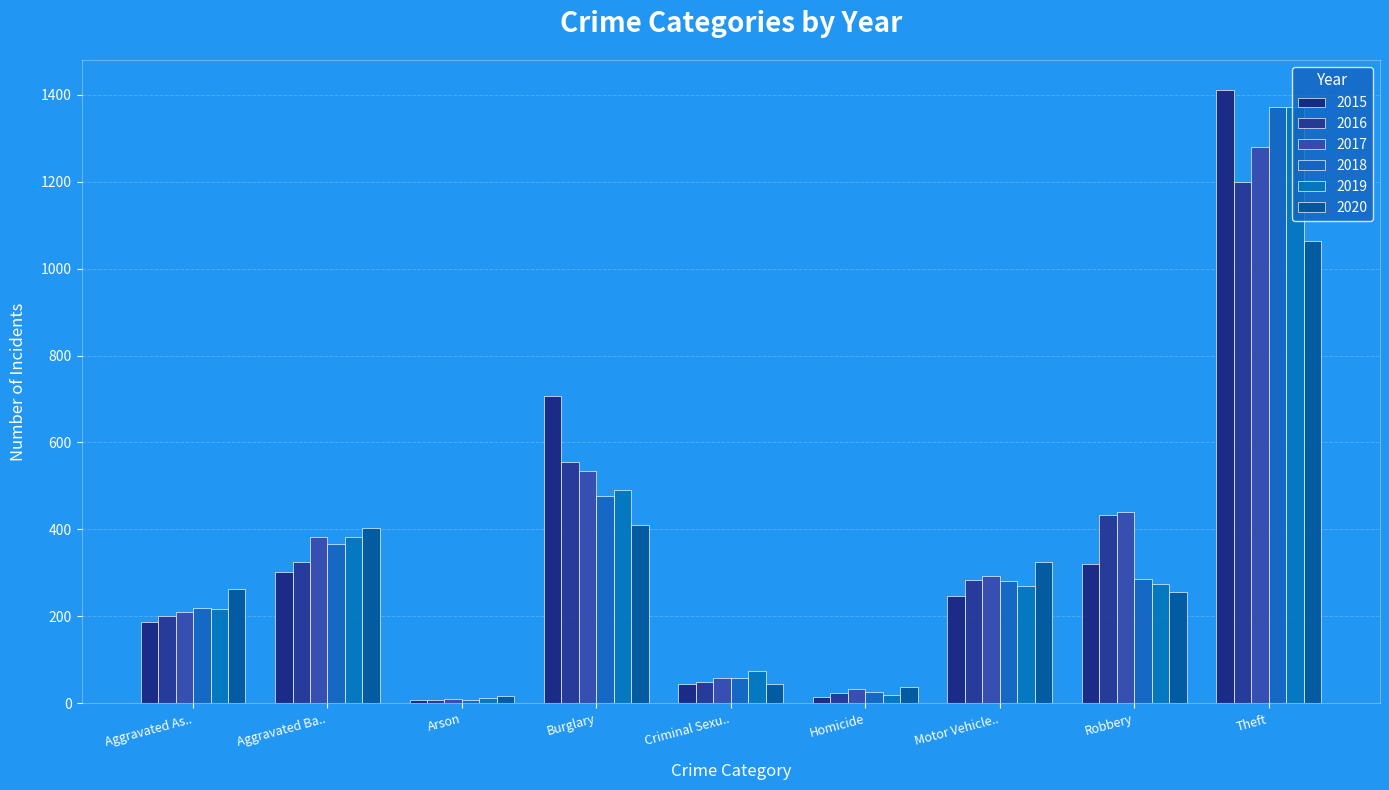

How many bars are there in total?

54